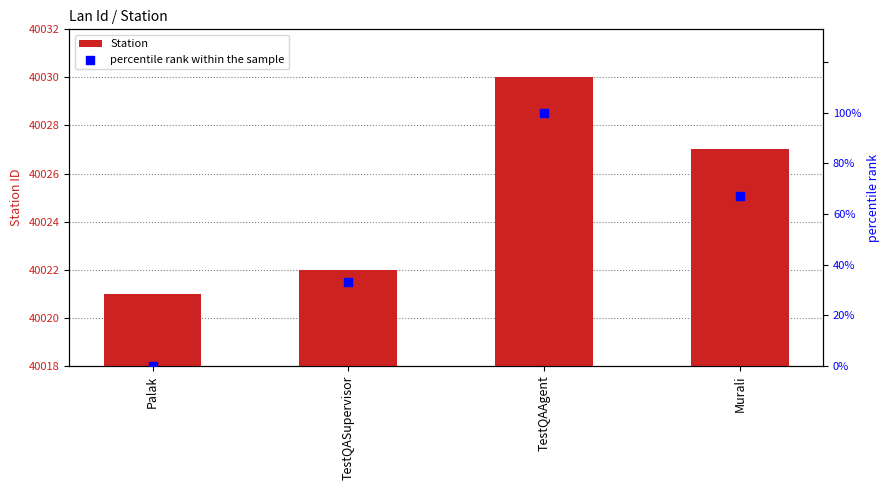

Is the value of Station at TestQASupervisor greater than the value of percentile rank within the sample at TestQASupervisor?

No